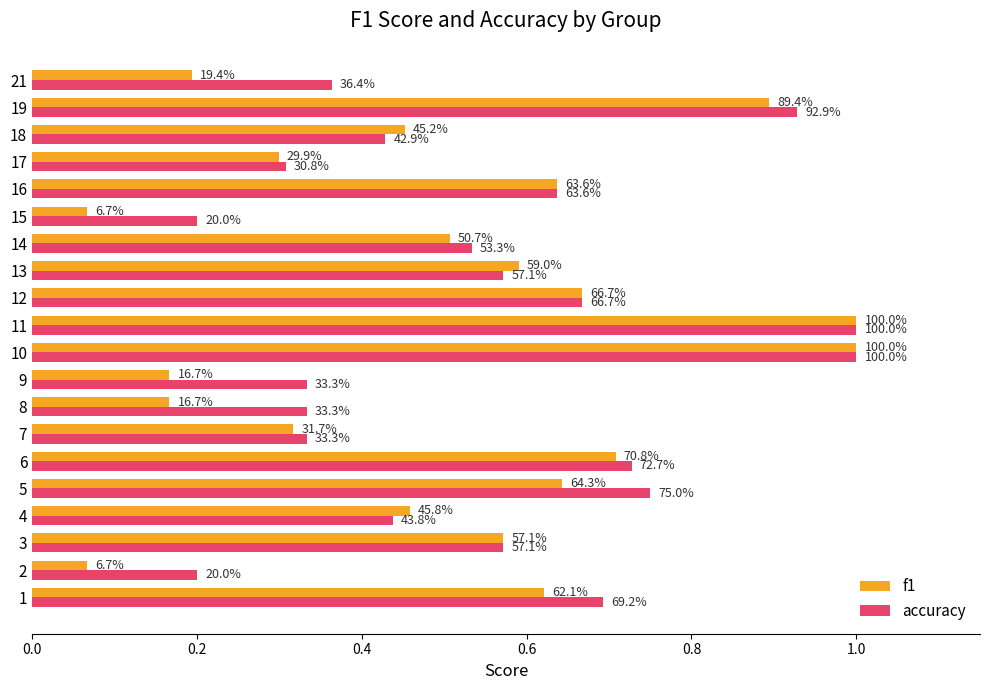

What are all the series names shown in the legend?

f1, accuracy